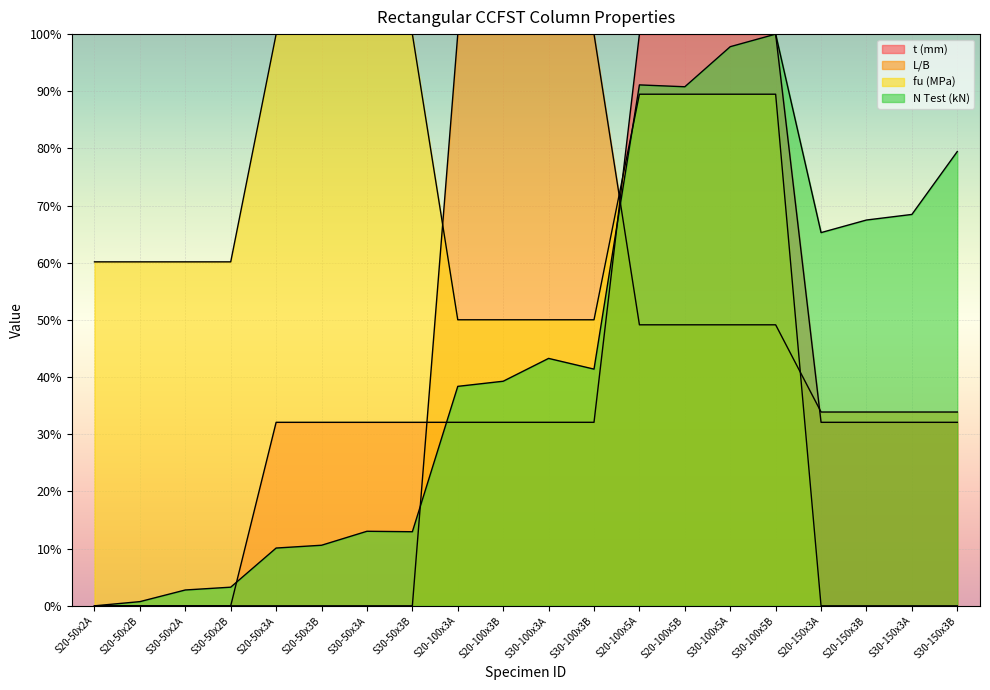

Where is t (mm) nearest to the value 50?

S20-50x3A